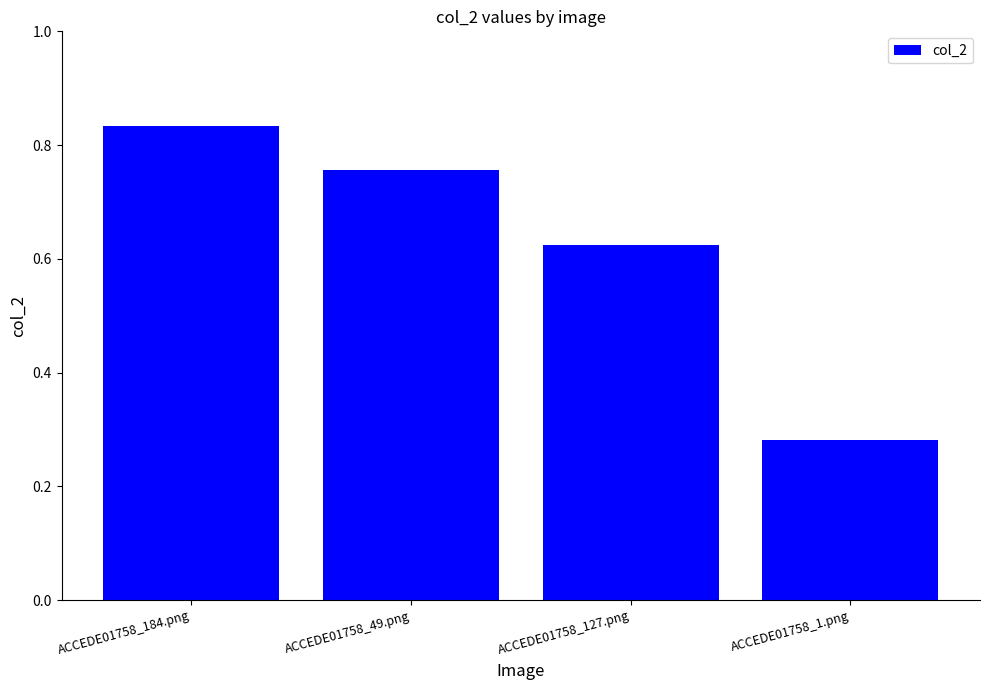

List the labels in order of value, smallest first.

ACCEDE01758_1.png, ACCEDE01758_127.png, ACCEDE01758_49.png, ACCEDE01758_184.png